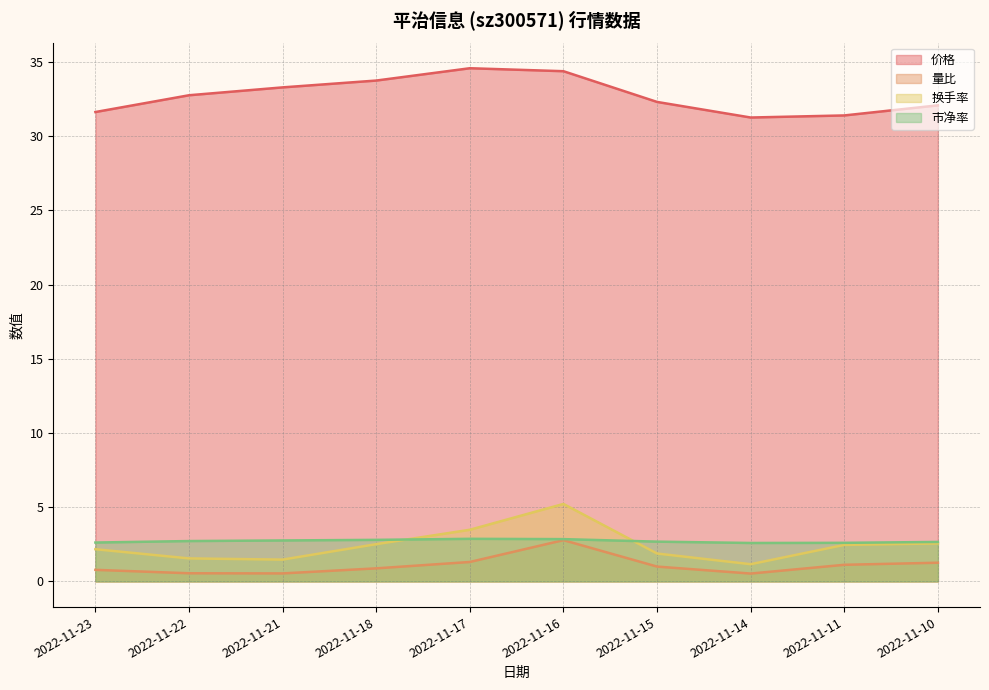

What is the sum of all 价格 values?

327.3